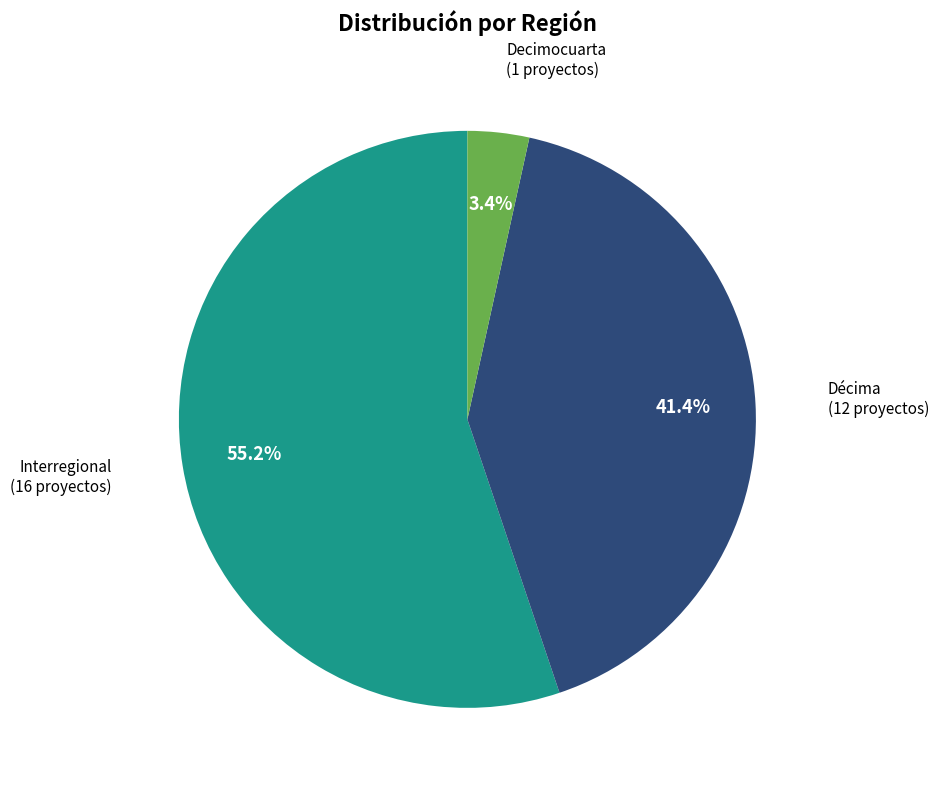

Is there any slice that represents more than half of the pie?

Yes